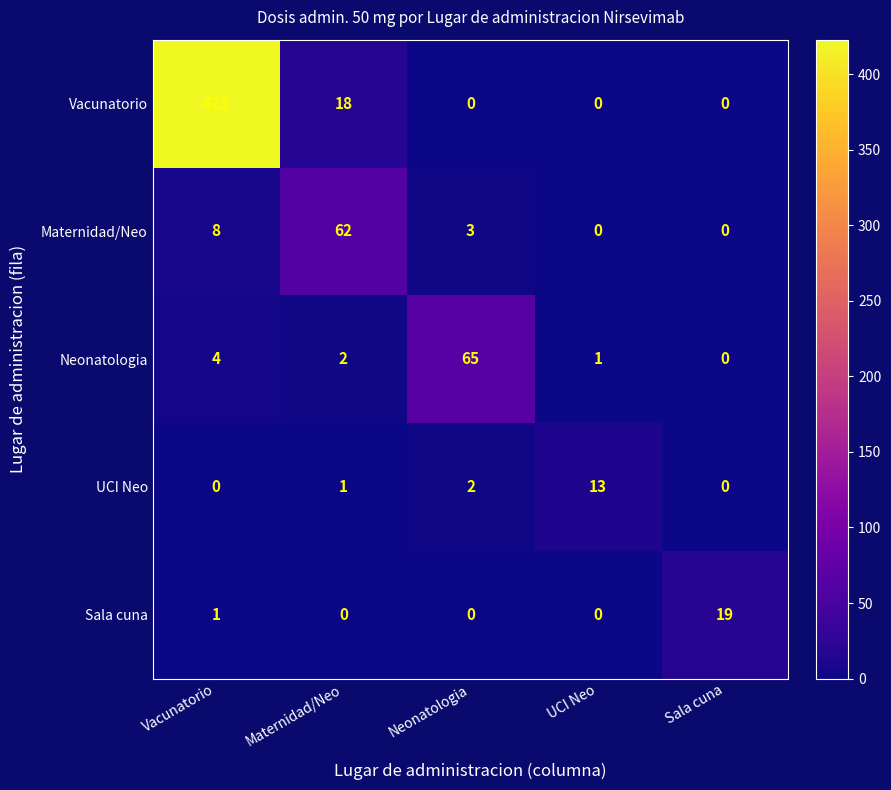

Reading left to right, extract all data points from this chart.

Vacunatorio: 423	18	0	0	0
Maternidad/Neo: 8	62	3	0	0
Neonatologia: 4	2	65	1	0
UCI Neo: 0	1	2	13	0
Sala cuna: 1	0	0	0	19